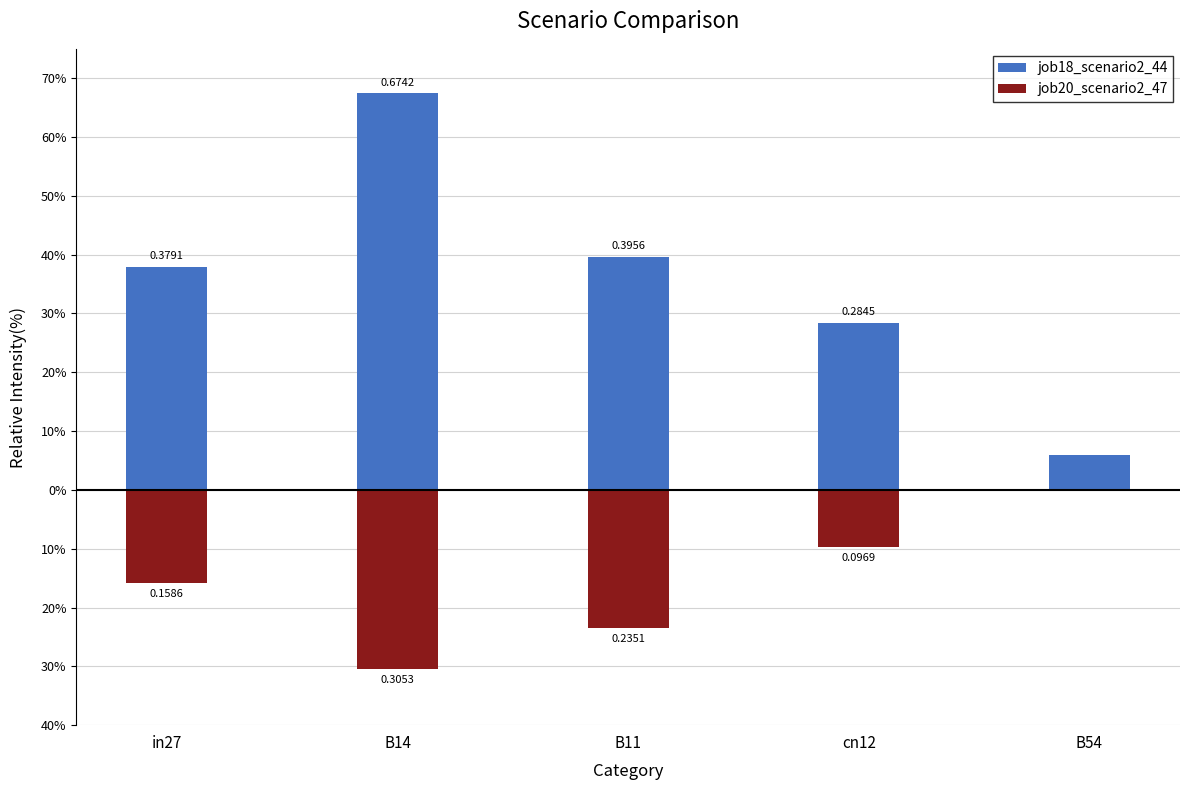

Which has a higher value, B11 or in27?

B11